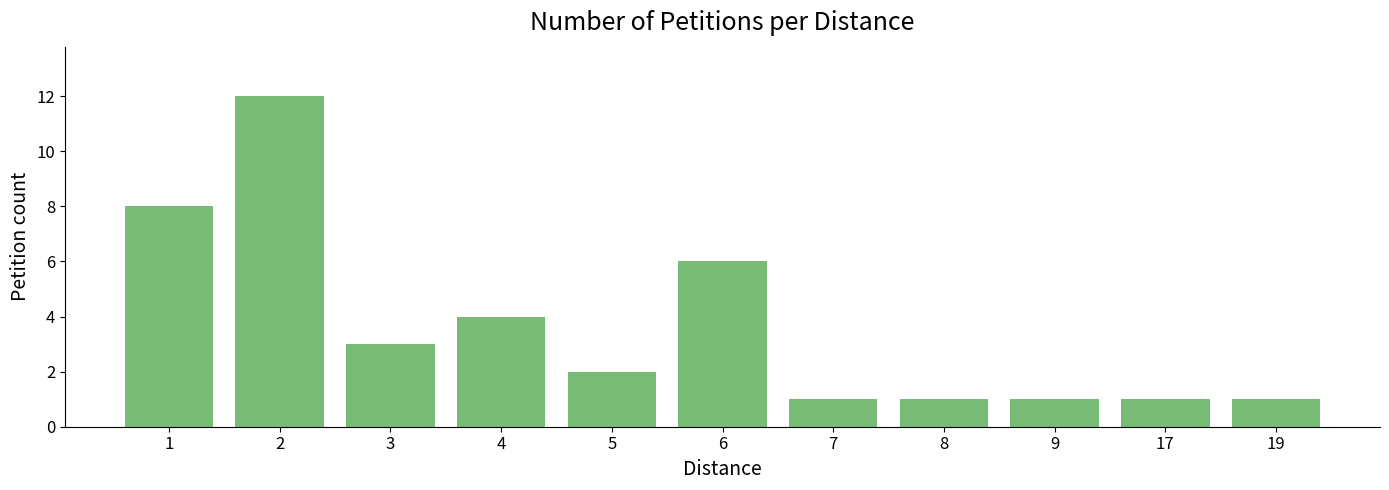

What is the average value?

4